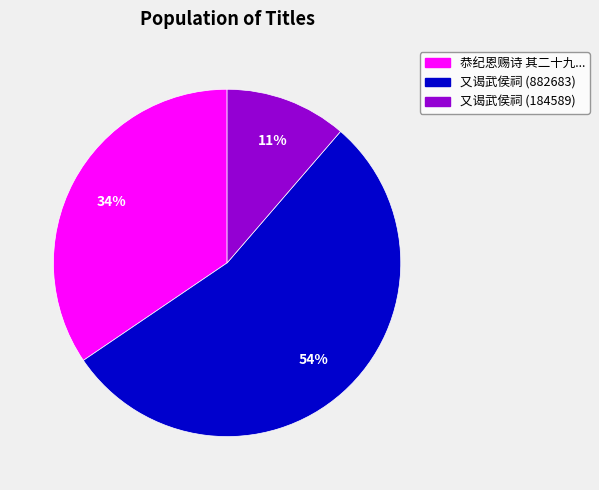

To the nearest percent, what portion does 又谒武侯祠 (184589) represent?

11%